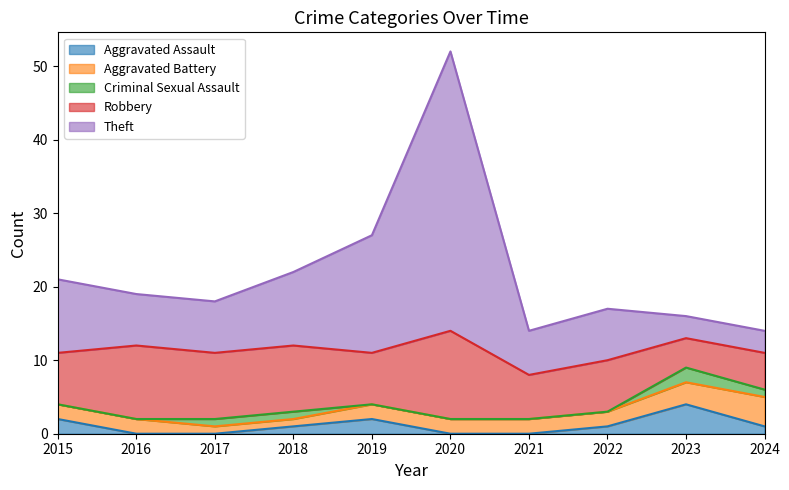

Which label corresponds to the smallest value in the chart?

2016